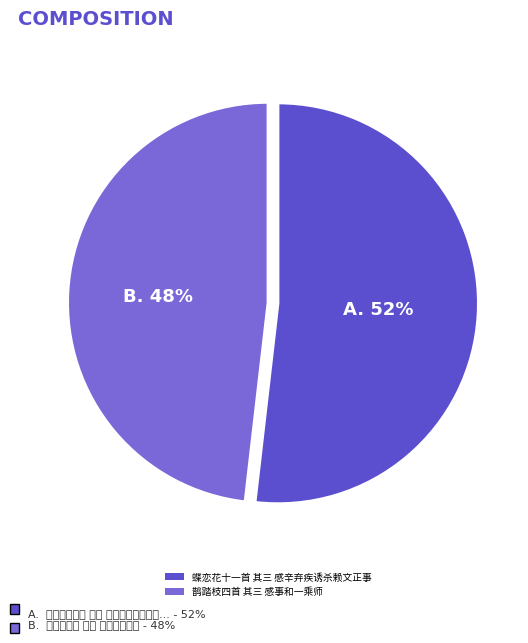

Does 鹊踏枝四首 其三 感事和一乘师 represent more than half of the total?

No